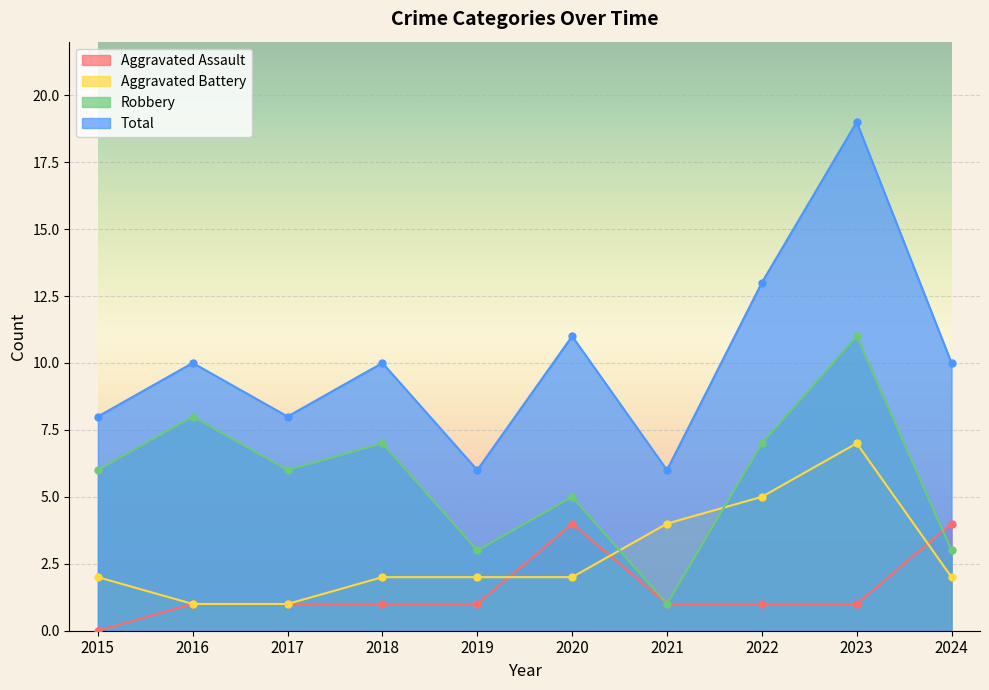

How many lines are shown in the chart?

4